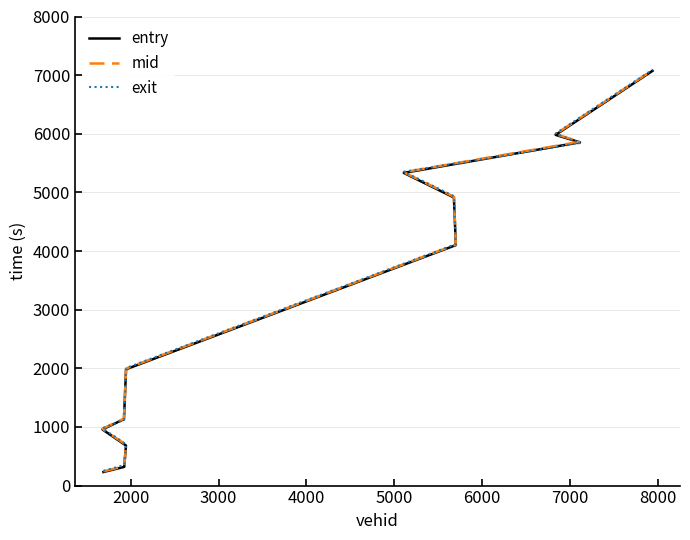

The value of entry at 5000 is 1617.4. True or false?

False